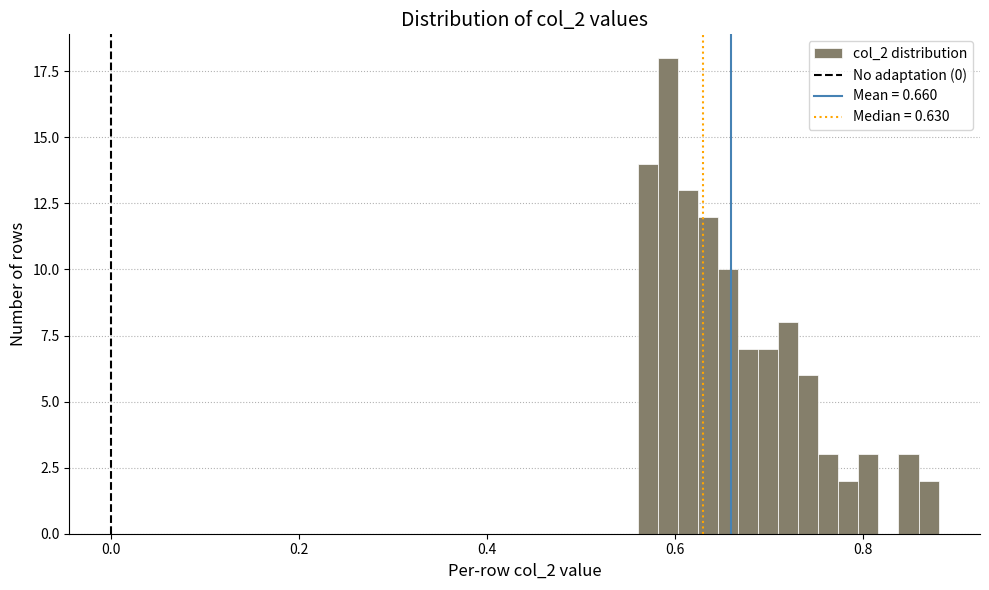

Read against the x-axis, roughly where is the centre of the tallest bar?

0.60